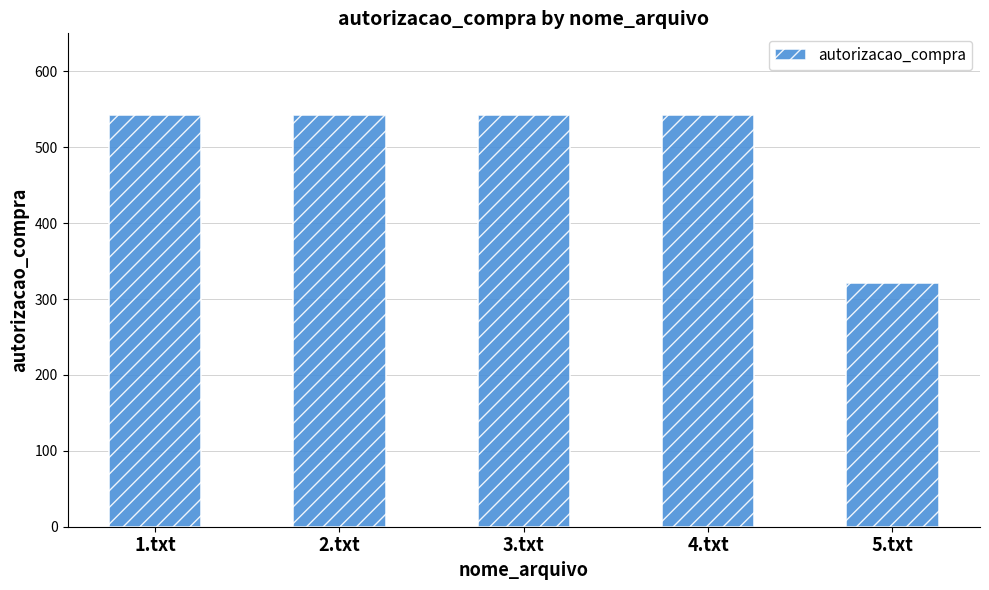

What position from the left is 3.txt?

3